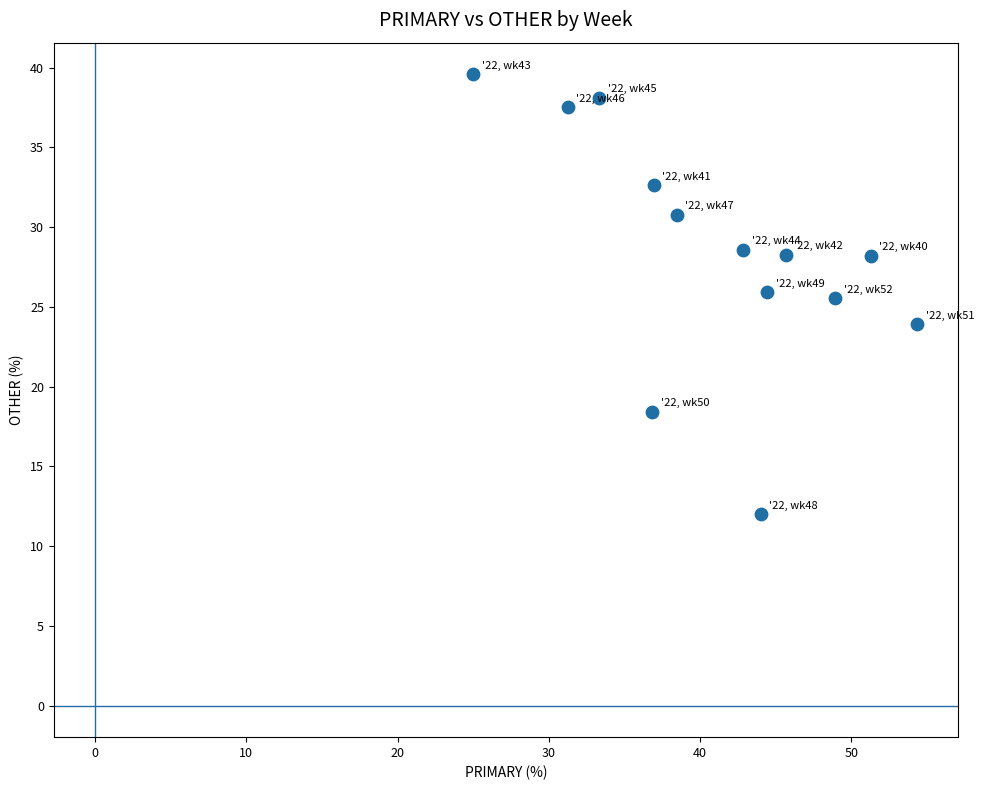

What is the range of Y values (max minus min)?

27.6